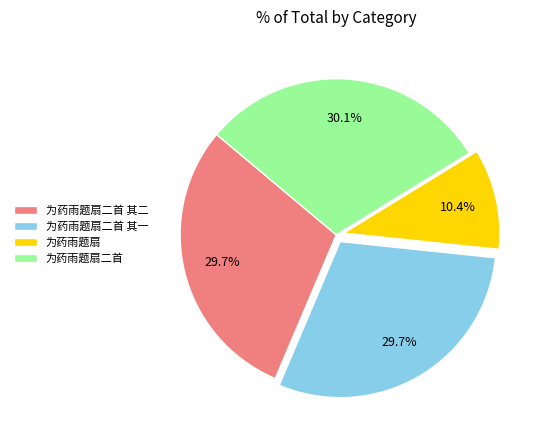

To the nearest percent, what portion does 为药雨题扇 represent?

10%